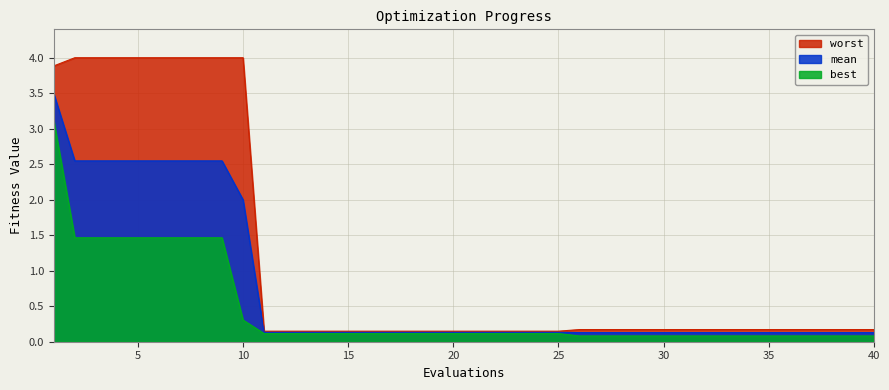

Rank the series by their average value, from lowest to highest.

best, mean, worst